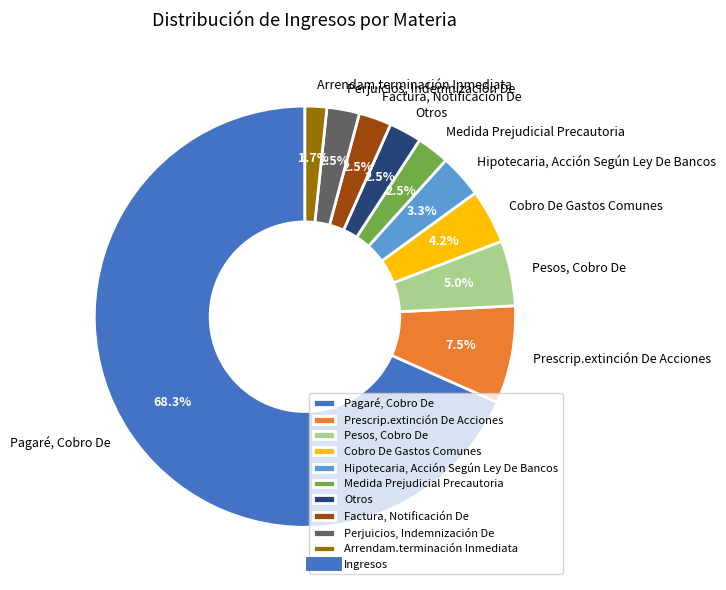

To the nearest percent, what is the difference between the Cobro De Gastos Comunes and Prescrip.extinción De Acciones slice percentages?

3%